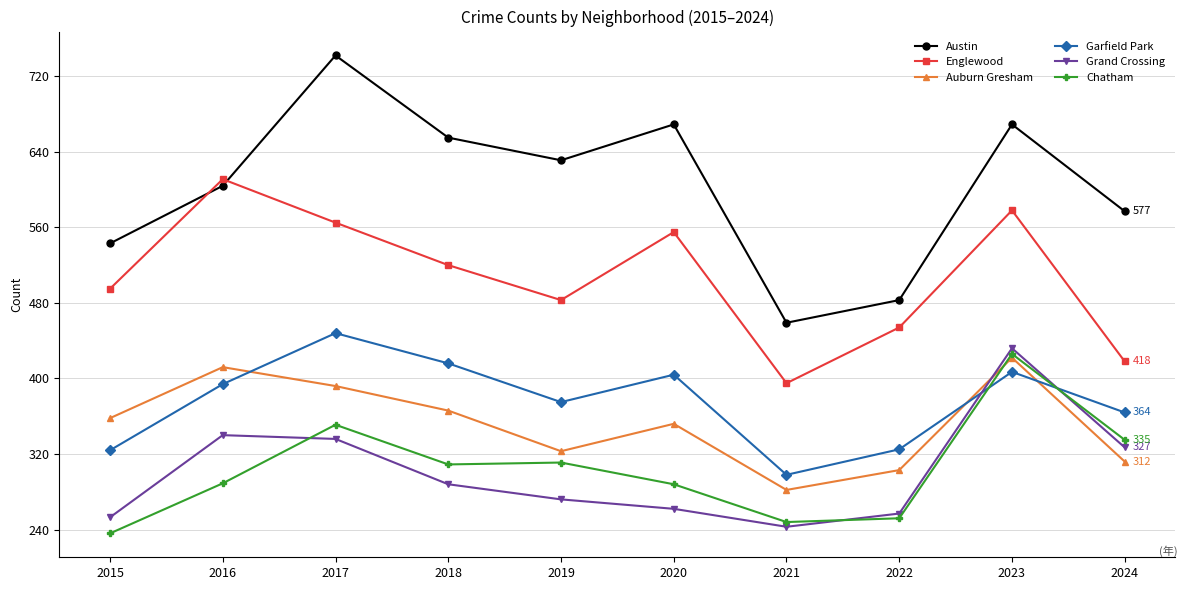

What is the difference between the Englewood values at 2020 and 2024?

137